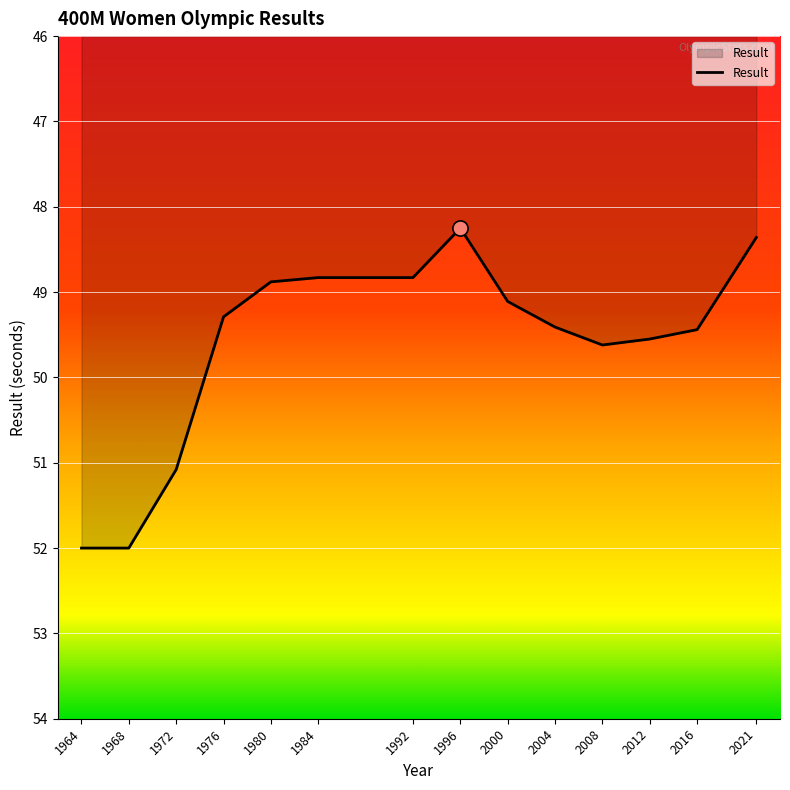

Approximately how many times larger is the value at 1984 compared to 1976?

1.0